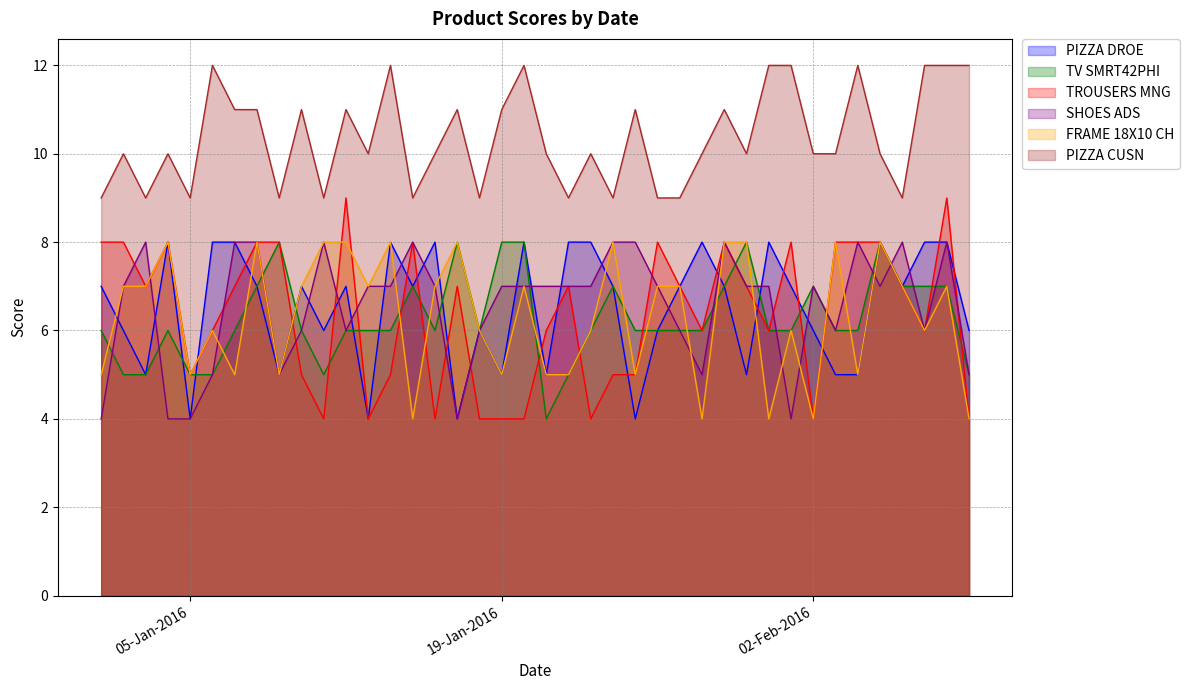

How many FRAME 18X10 CH values are between 5 and 8?

35